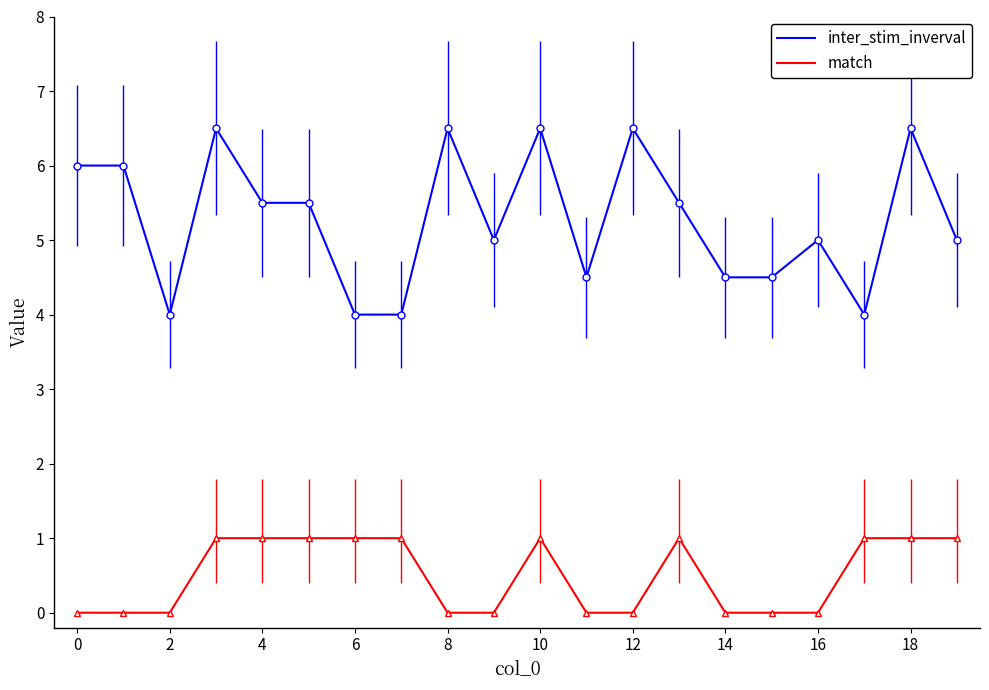

Does the chart display data point markers on the line(s)?

No